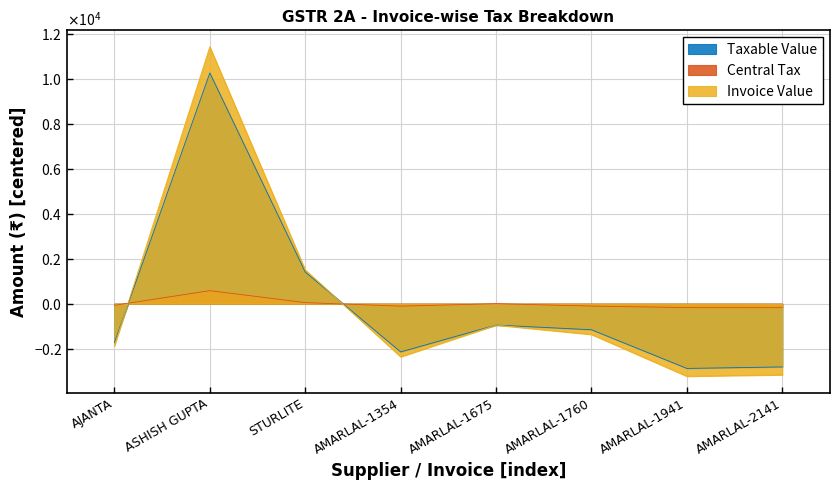

What is the spread (max minus min) of values at ASHISH GUPTA?

10852.5